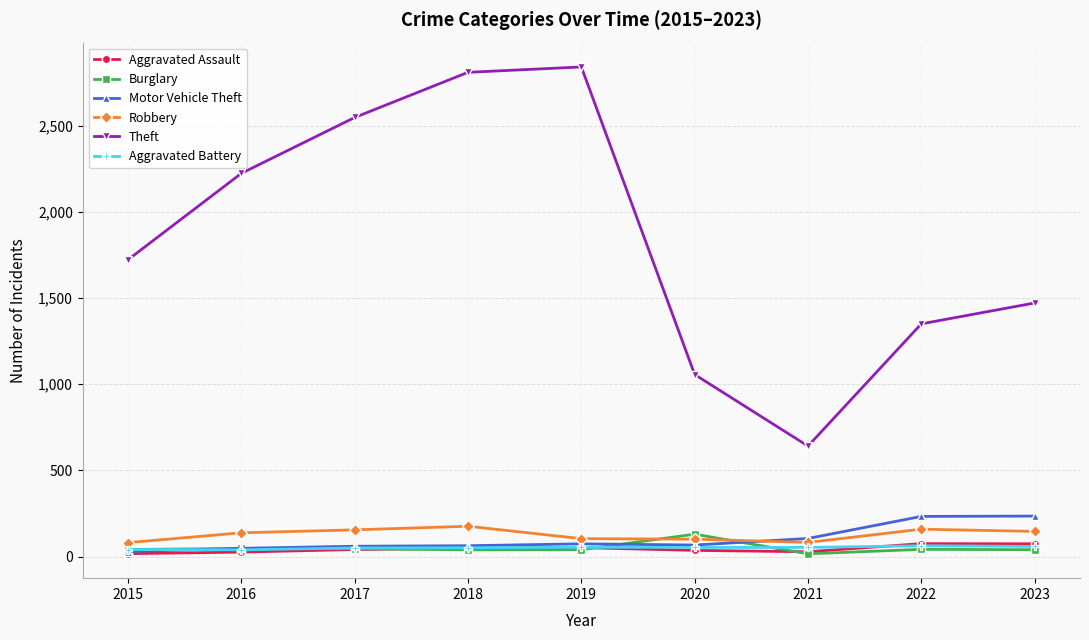

True or false: Motor Vehicle Theft and Theft intersect in this chart.

False